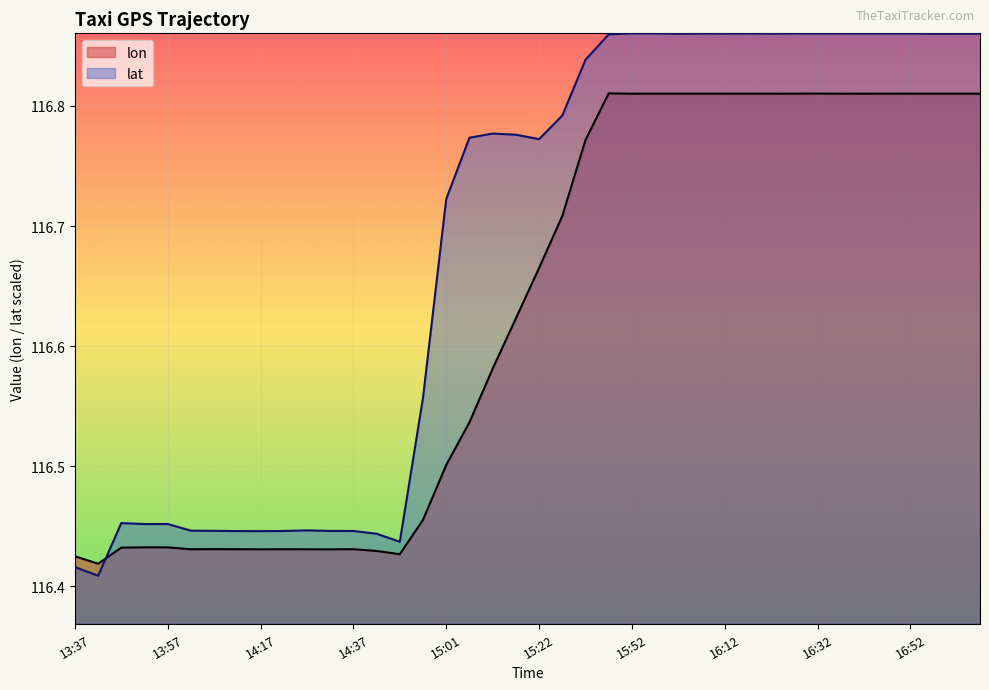

How many data points does each series have?

40